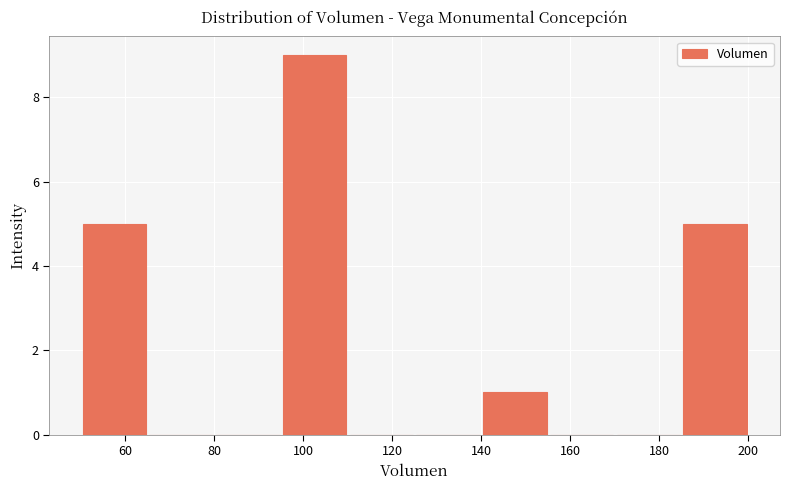

How tall is the bar that spans 185 to 200 on the x-axis? Neither the bar edges nor the heights are printed on the chart, so give them approximately, as read against the axes.

5